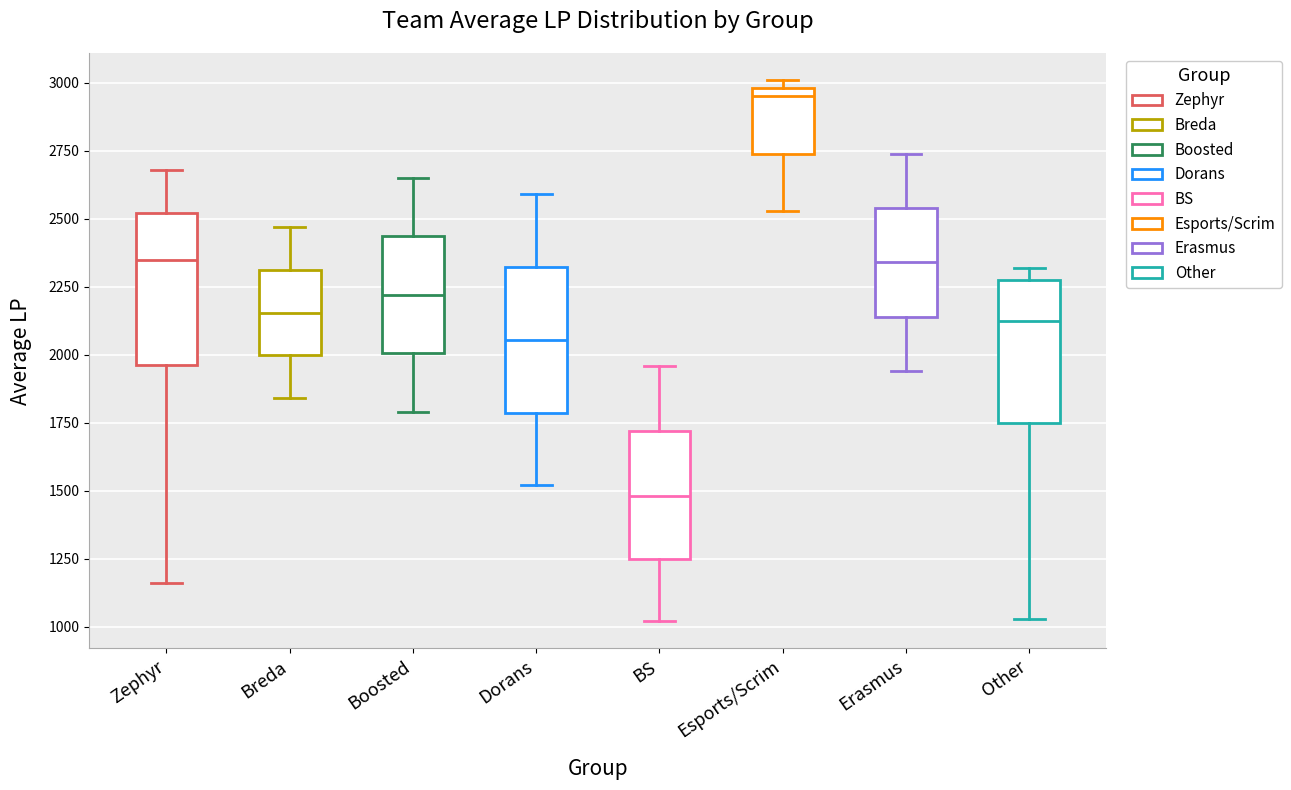

Where does the lower whisker of the box for Breda end on the y-axis? The values are not printed on the chart, so give them approximately, as read against the axis.

1850